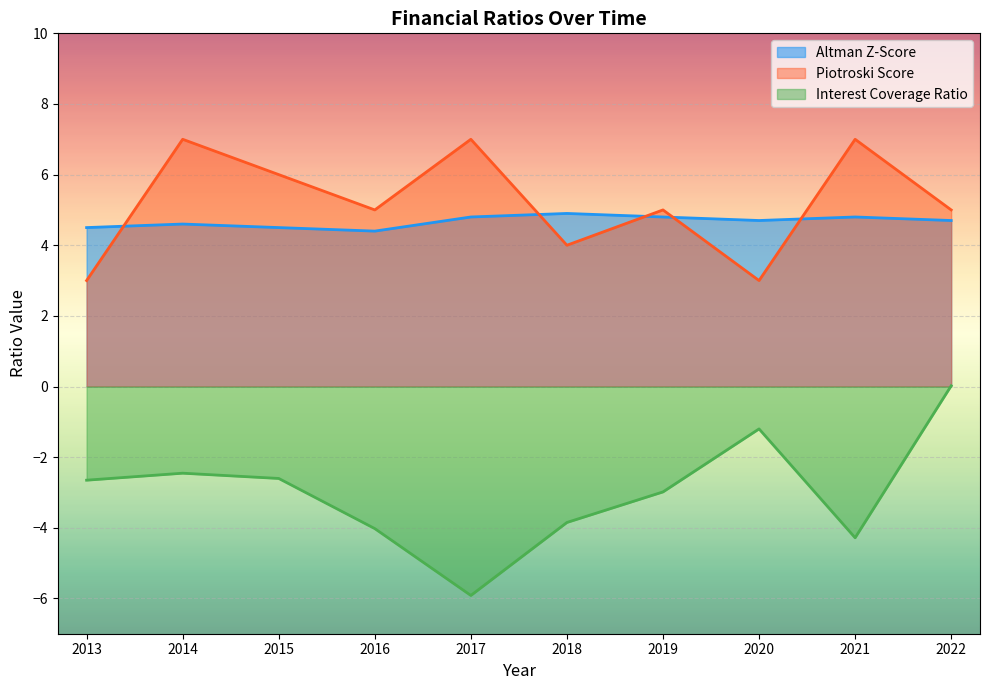

What is the highest value of the Piotroski Score series?

7.0